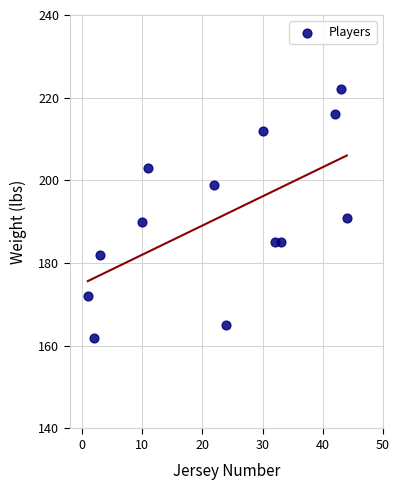

What Y value in the scatter plot is closest to 192?

191